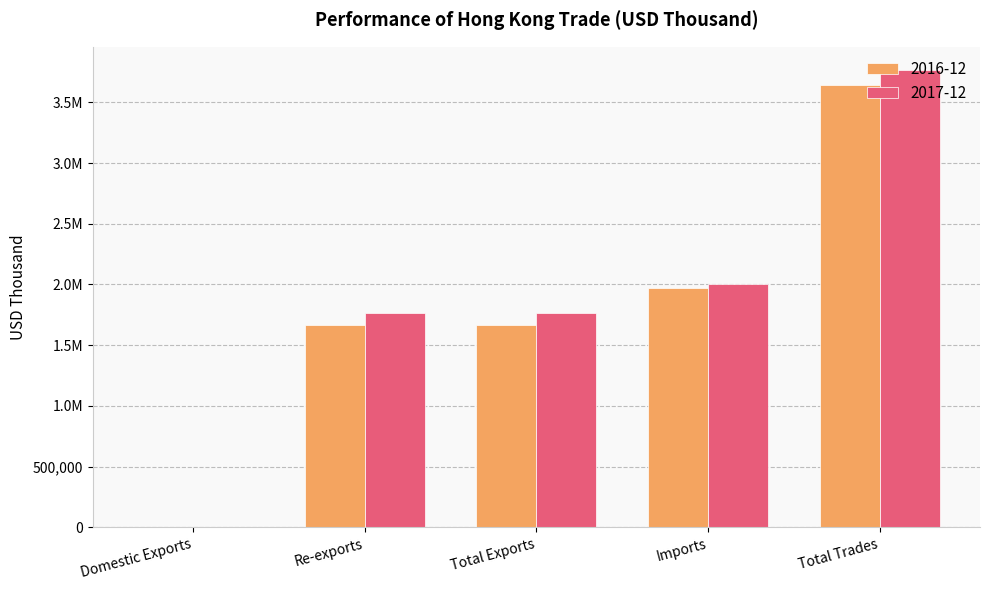

Which category has the highest value across all series?

Total Trades